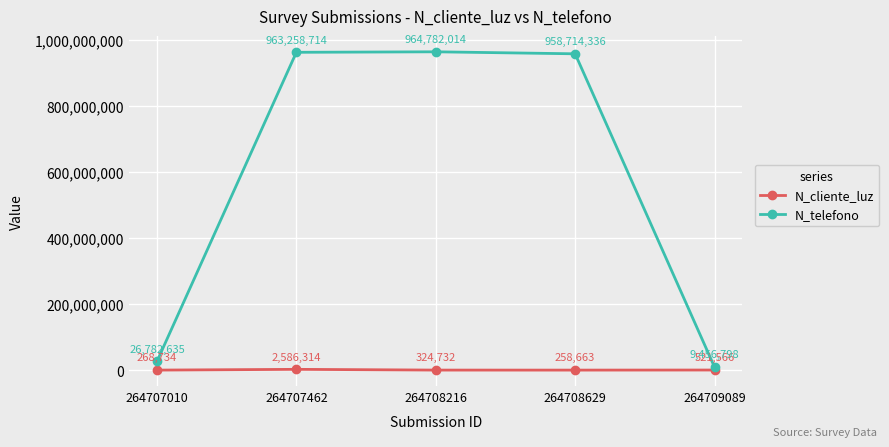

How many categories are shown in the chart?

5